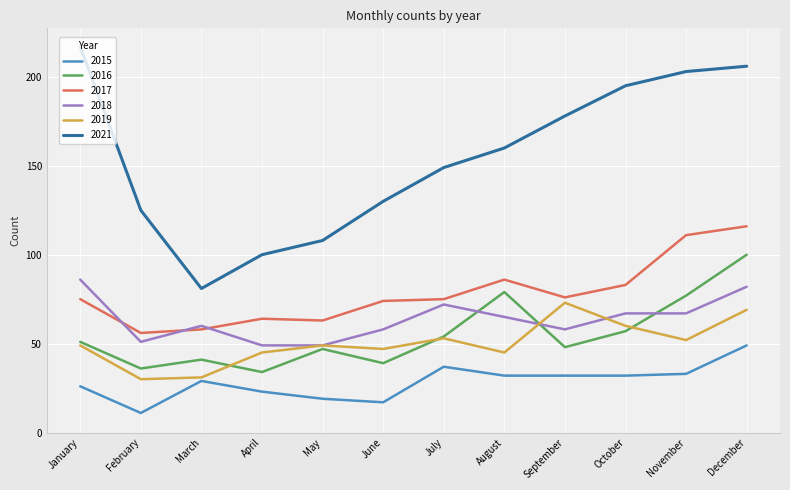

What is the greatest value displayed?

217